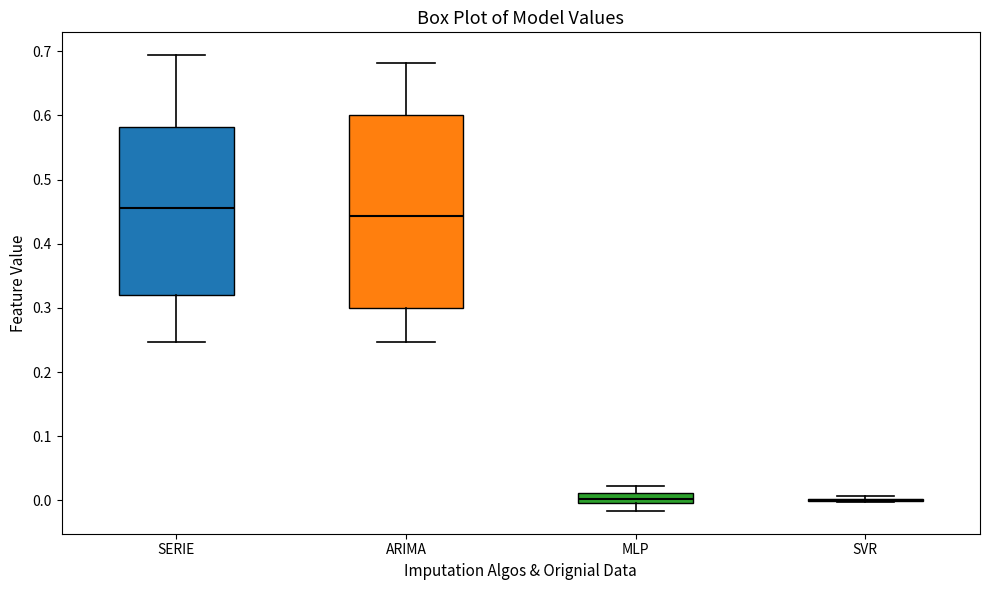

Reading left to right, read every box against the y-axis: the position of its median line, the range the box covers, and the ends of its whiskers. The values are not printed on the chart, so give them approximately, as read against the axis.

SERIE: median 0.46, box 0.32 to 0.58, whiskers 0.25 to 0.69
ARIMA: median 0.44, box 0.30 to 0.60, whiskers 0.25 to 0.68
MLP: median 0.00 (just above the box's lower edge), box 0.00 to 0.01, whiskers -0.02 to 0.02
SVR: box collapsed to a line at 0.00, whiskers 0.00 to 0.01